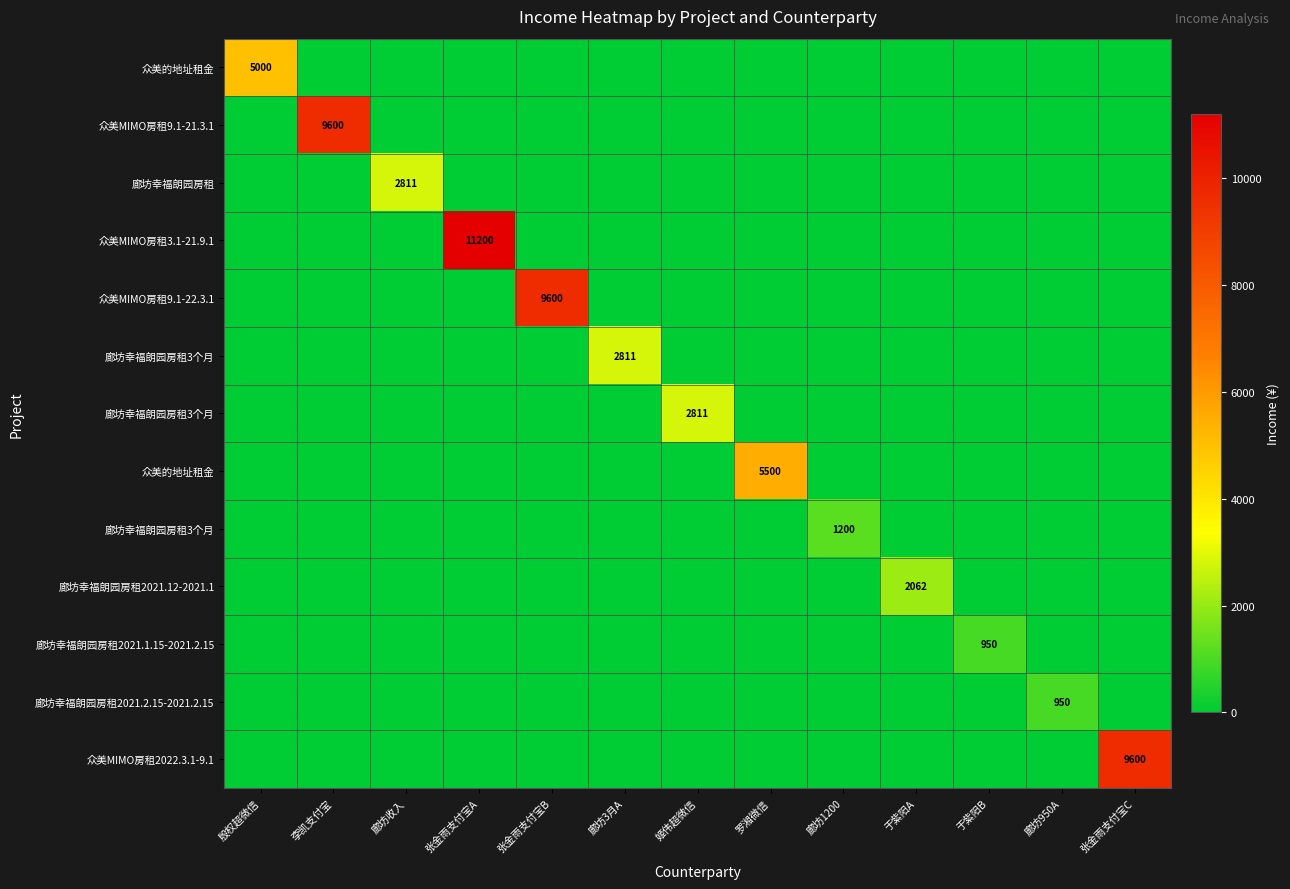

At which category is the sum across all series the highest?

张金雨支付宝A